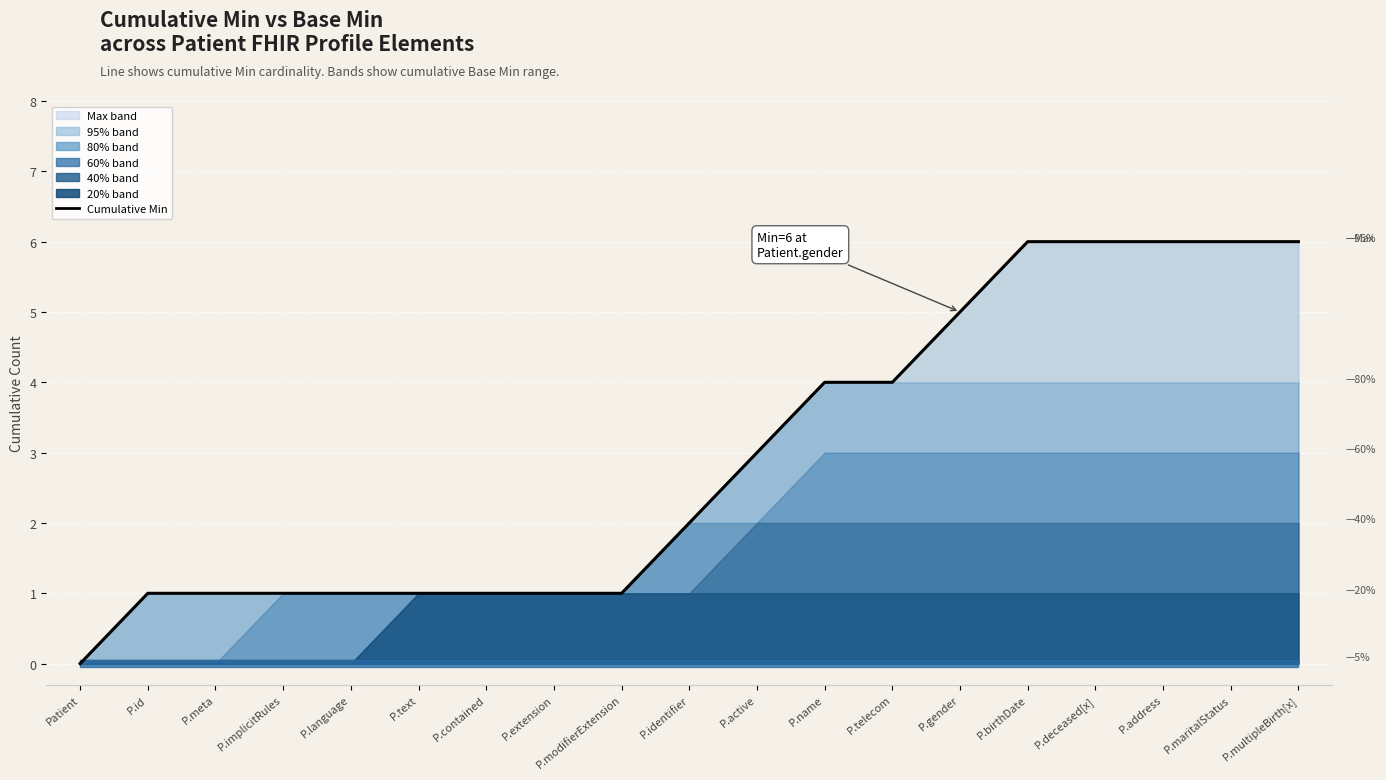

What is the change in value from P.id to P.birthDate?

+5